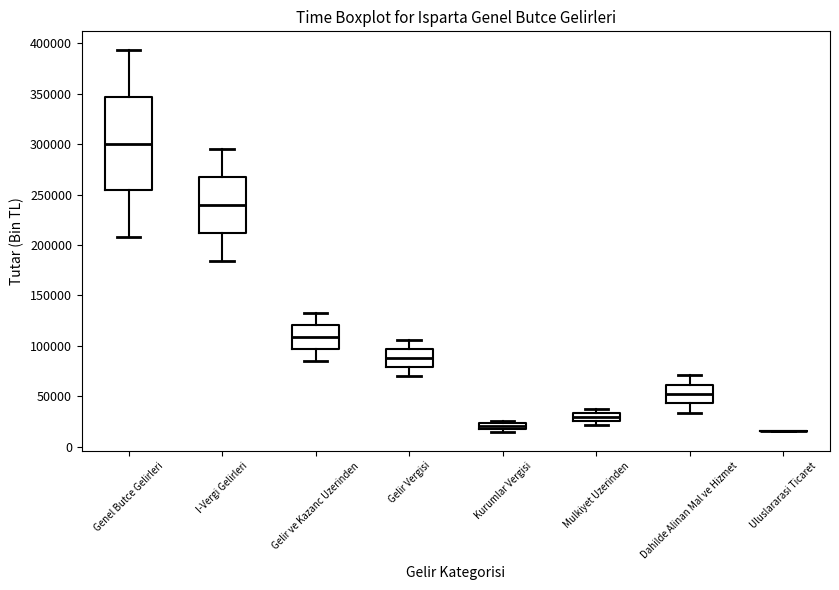

Which box is the tallest, from its lower edge to its upper edge?

Genel Butce Gelirleri